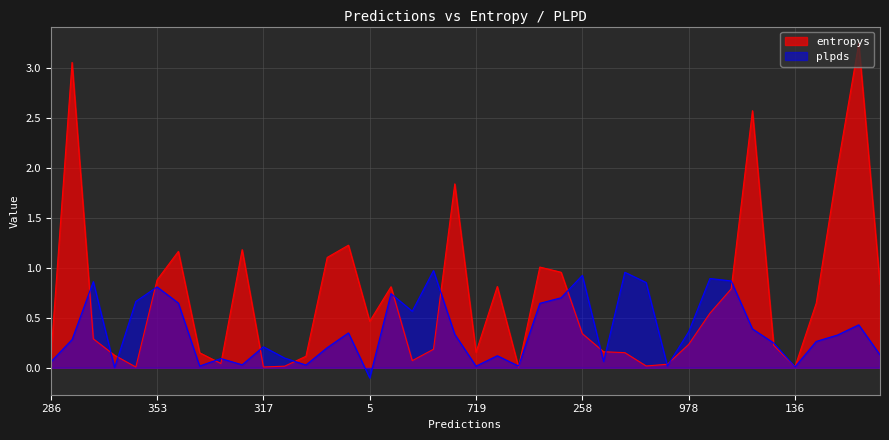

How many data points does each series have?

40